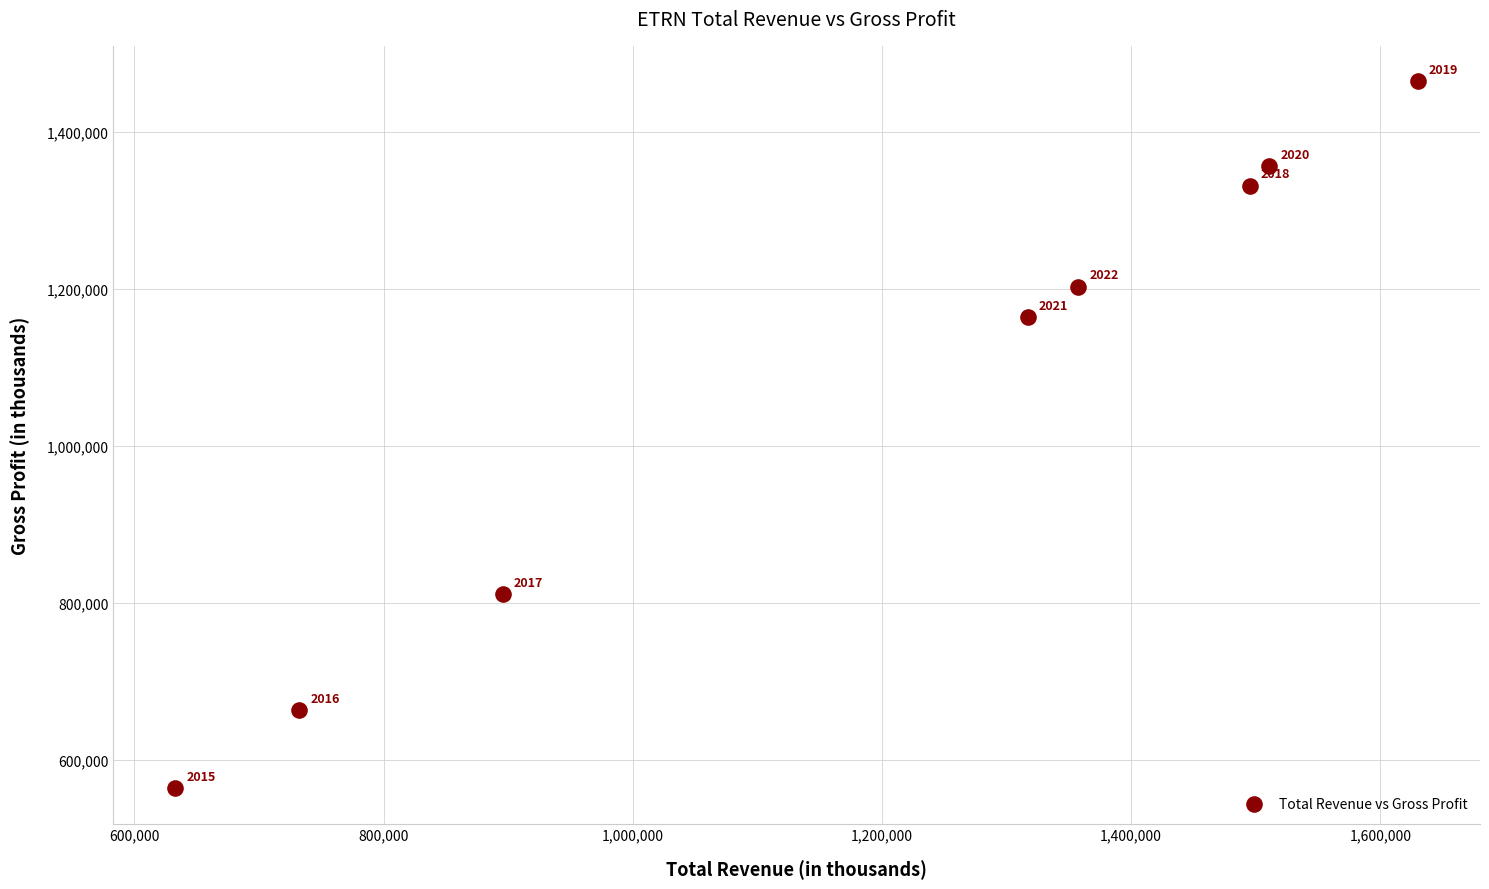

What is the range of X values (max minus min)?

997300